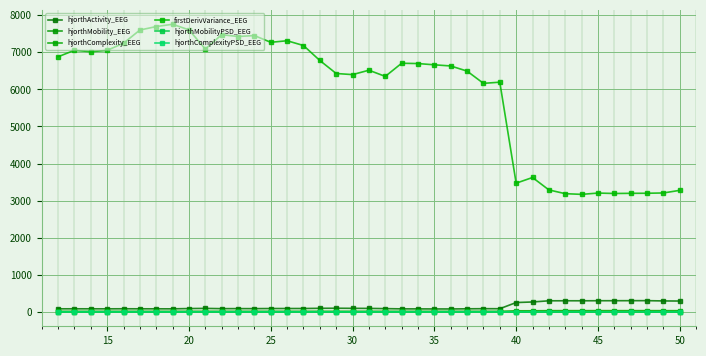

How many values in the firstDerivVariance_EEG series exceed 6662?

20